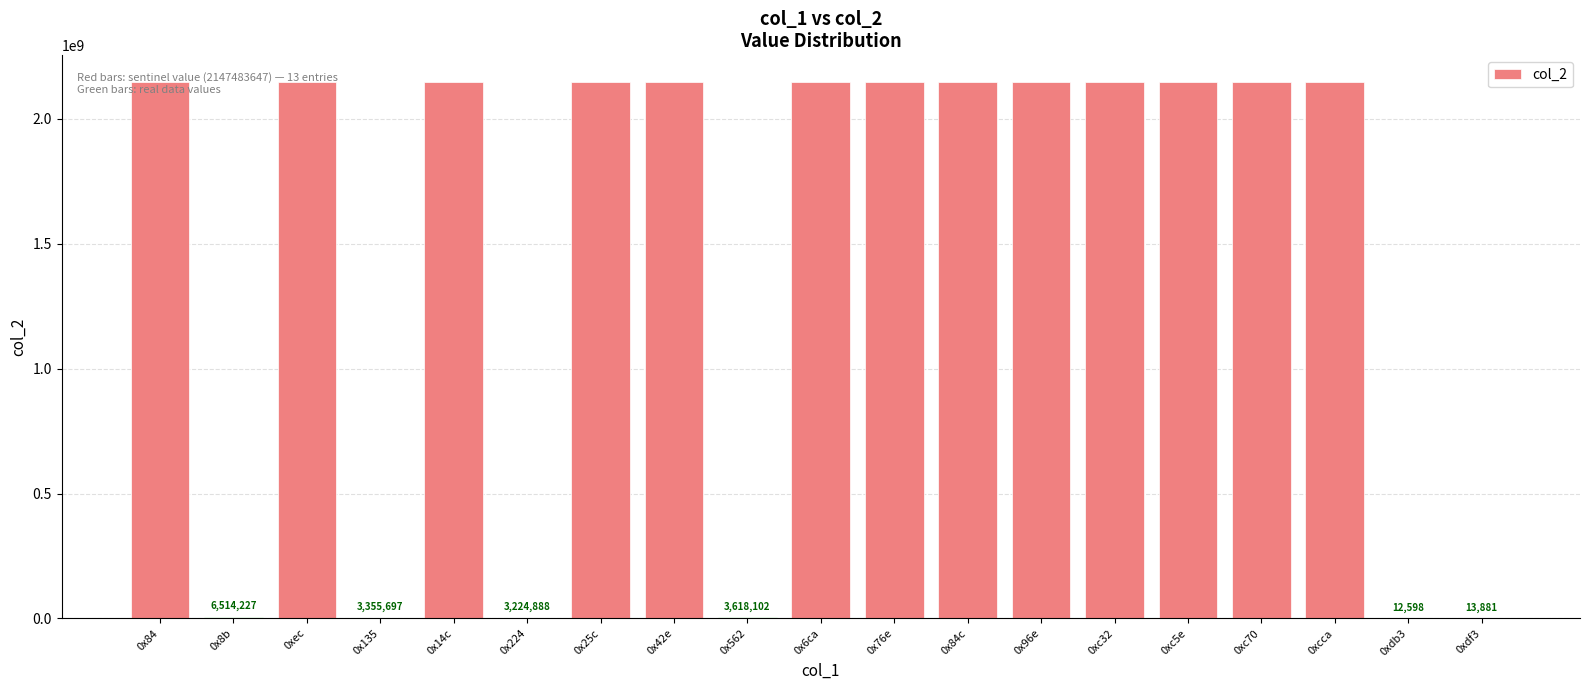

What is the change in value from 0x8b to 0x25c?

+2140969420